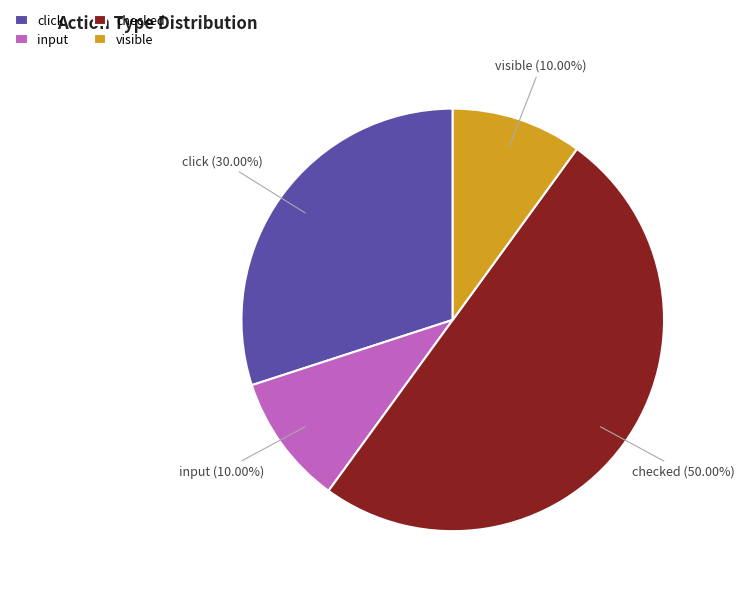

What percentage is the click slice, to the nearest percent?

30%